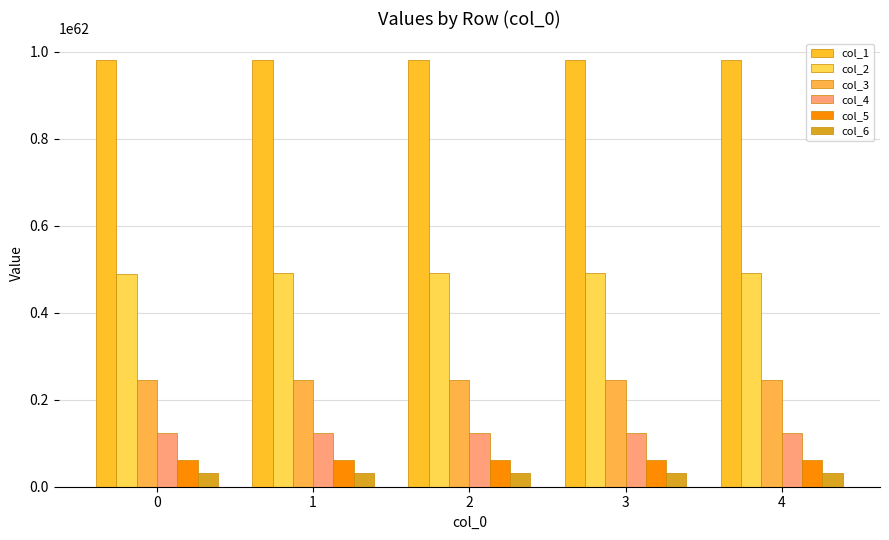

List the series in order of their peak value, lowest first.

col_6, col_5, col_4, col_3, col_2, col_1